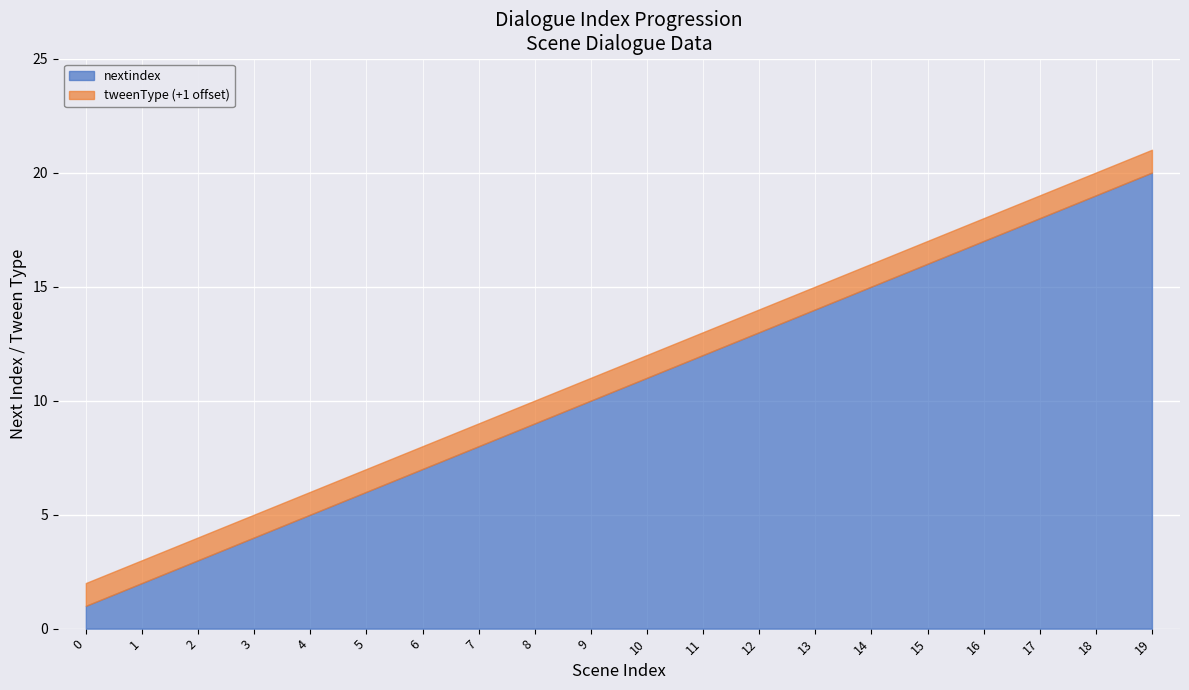

The value of tweenType at 10 is 0. True or false?

True